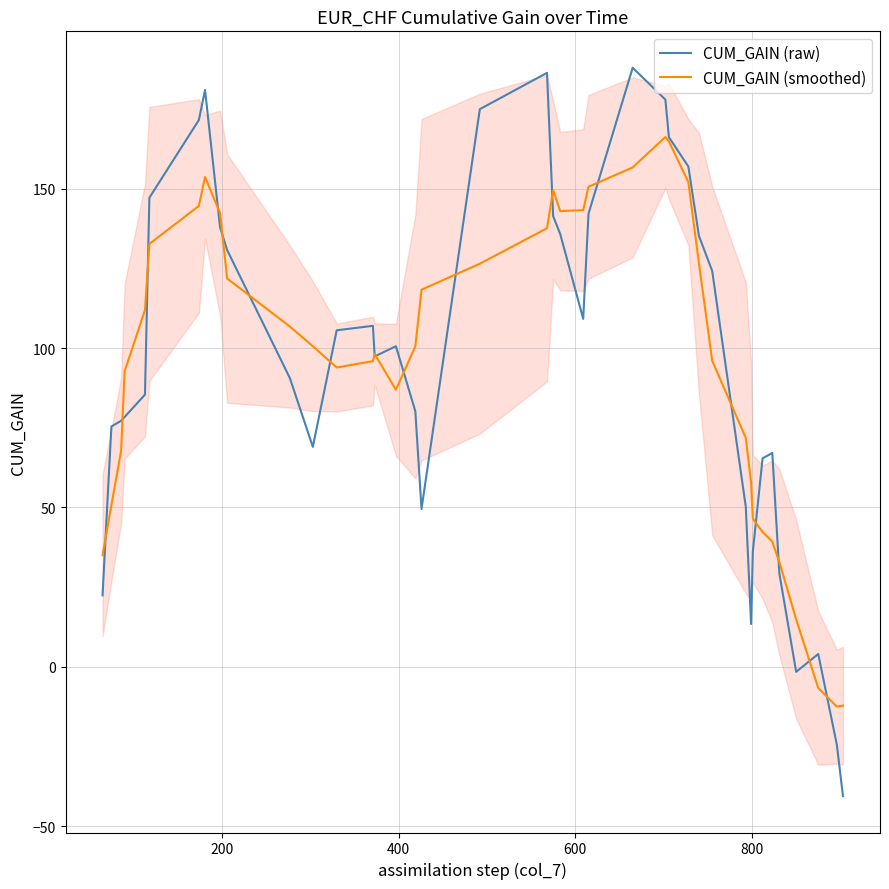

How many values in CUM_GAIN (raw) are above zero?

37